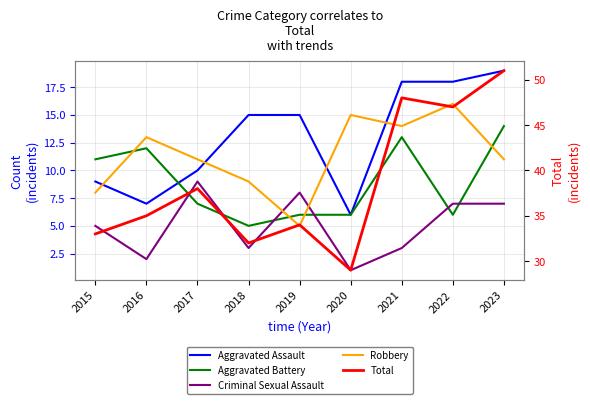

True or false: Aggravated Assault and Criminal Sexual Assault cross at least once.

False